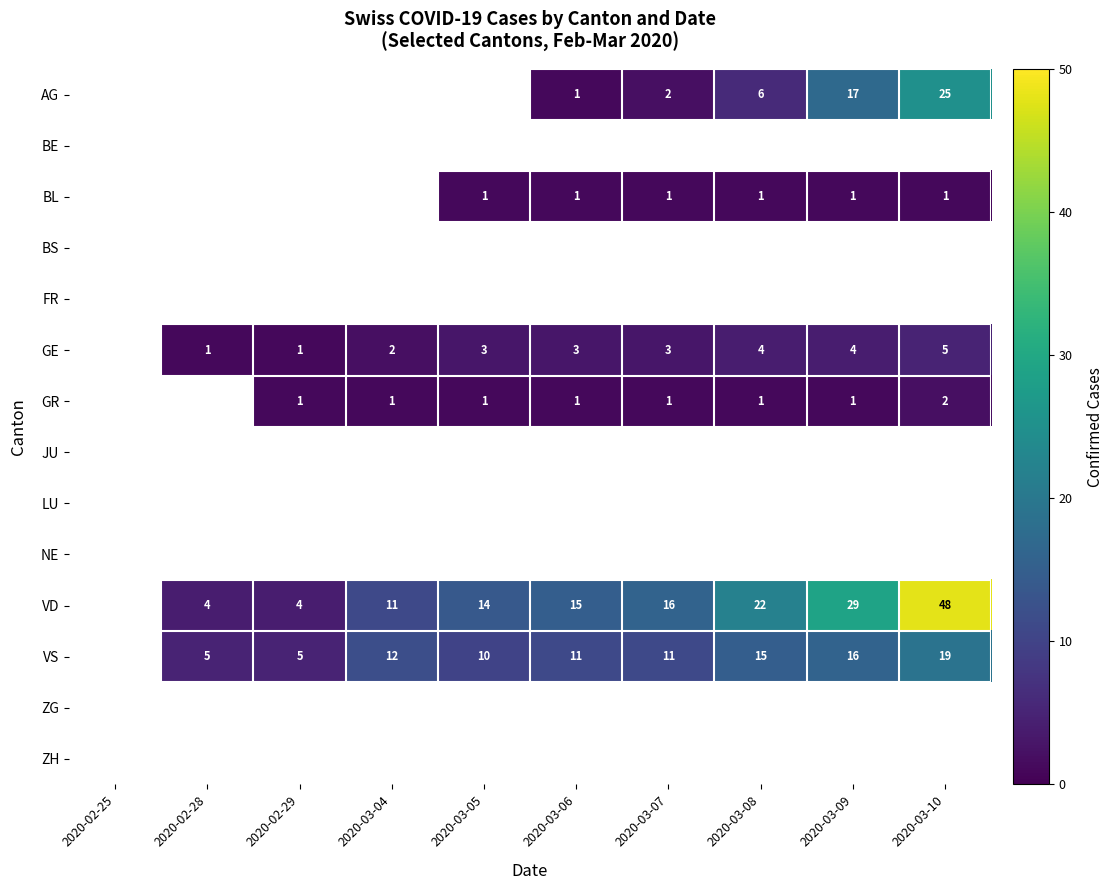

The VS series shows 6 at 2020-03-04. True or false?

False